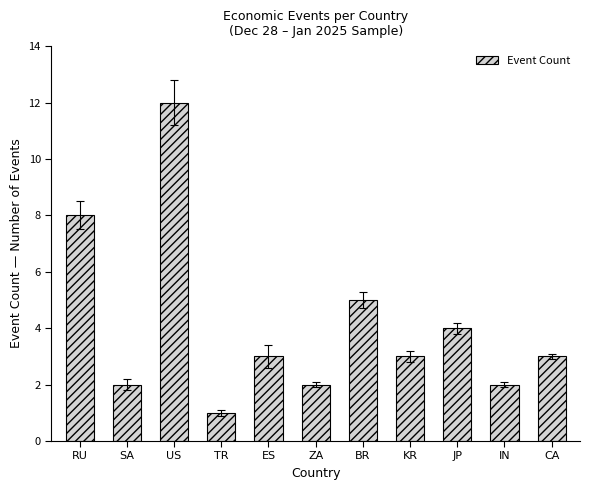

How many bars are there in total?

11